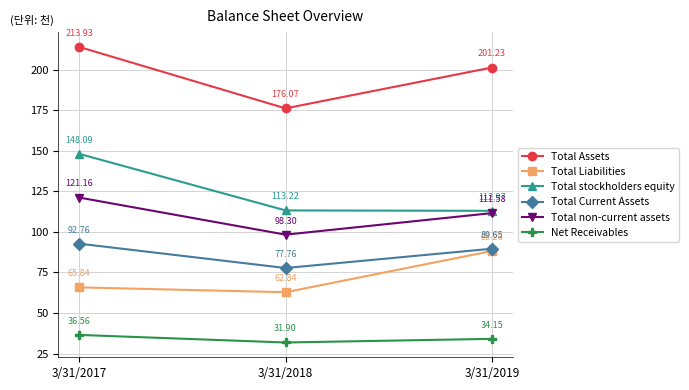

How many values in the Total Assets series exceed 201?

2